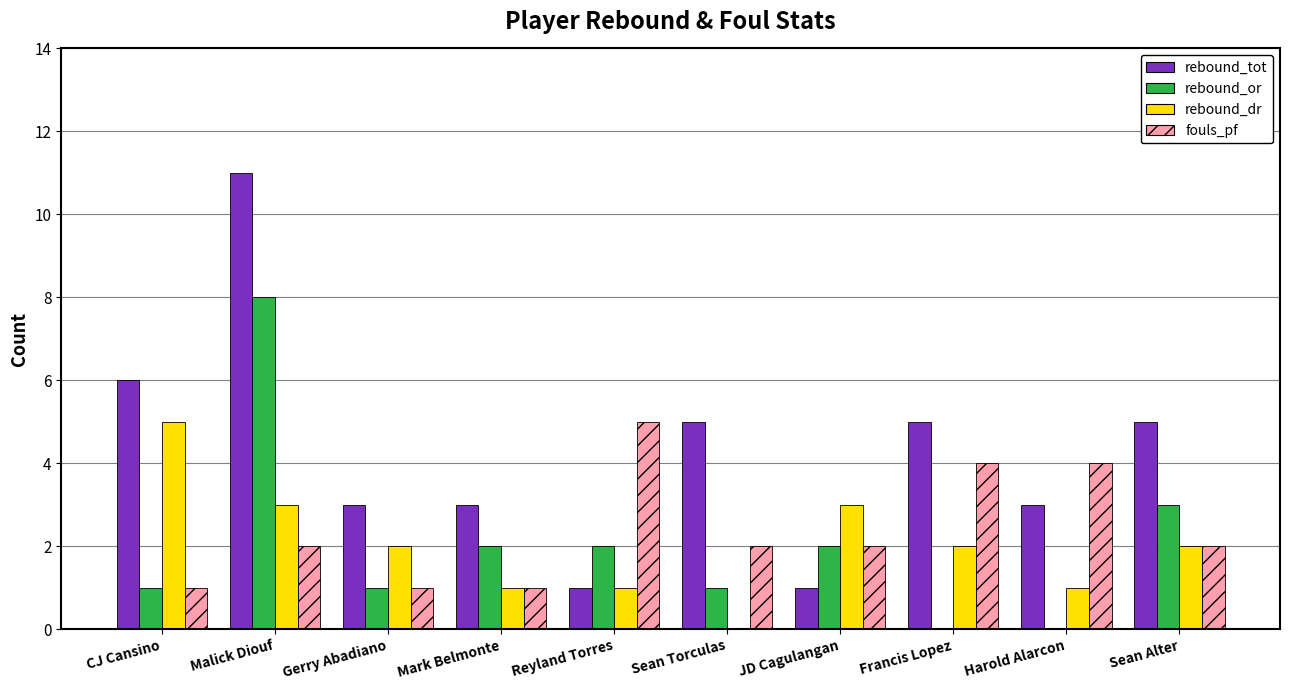

Reading left to right, transcribe all the data shown in this chart.

rebound_tot: 6	11	3	3	1	5	1	5	3	5
rebound_or: 1	8	1	2	2	1	2	0	0	3
rebound_dr: 5	3	2	1	1	0	3	2	1	2
fouls_pf: 1	2	1	1	5	2	2	4	4	2